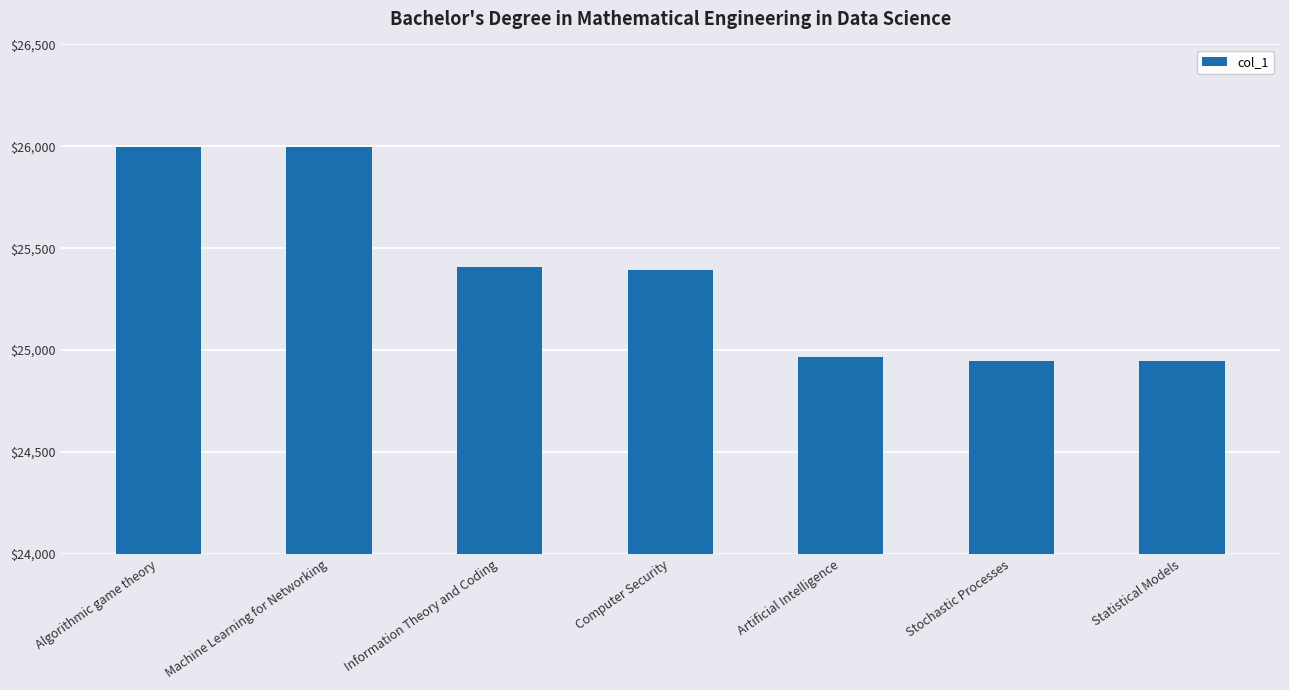

What is the minimum value shown in the chart?

24945